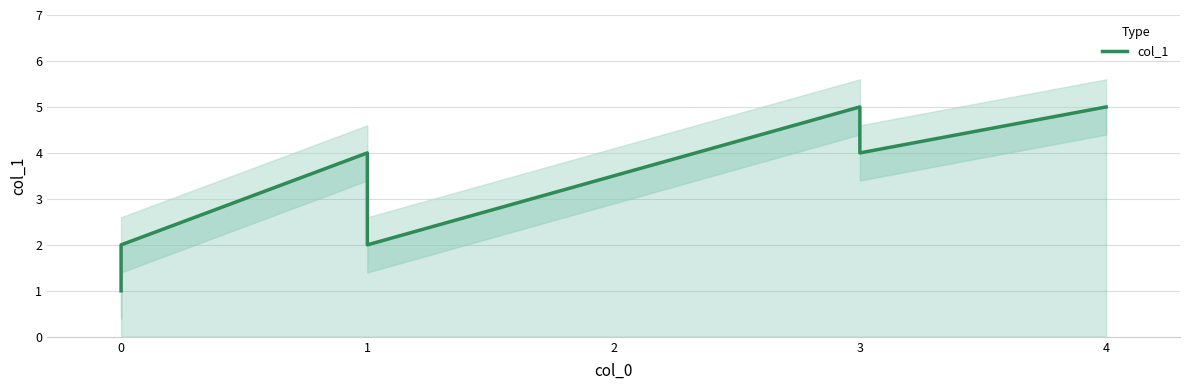

What is the greatest value displayed?

5